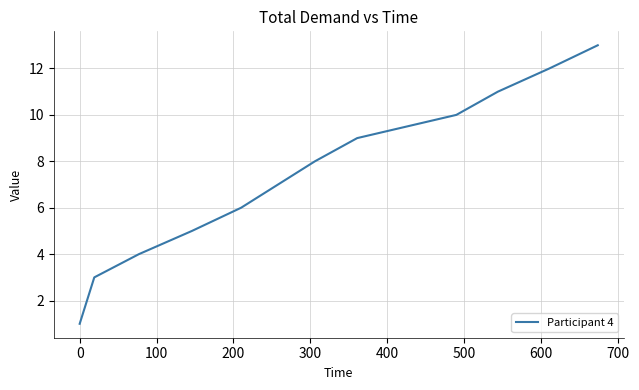

True or false: there are more than 2 points higher than both neighbors.

False